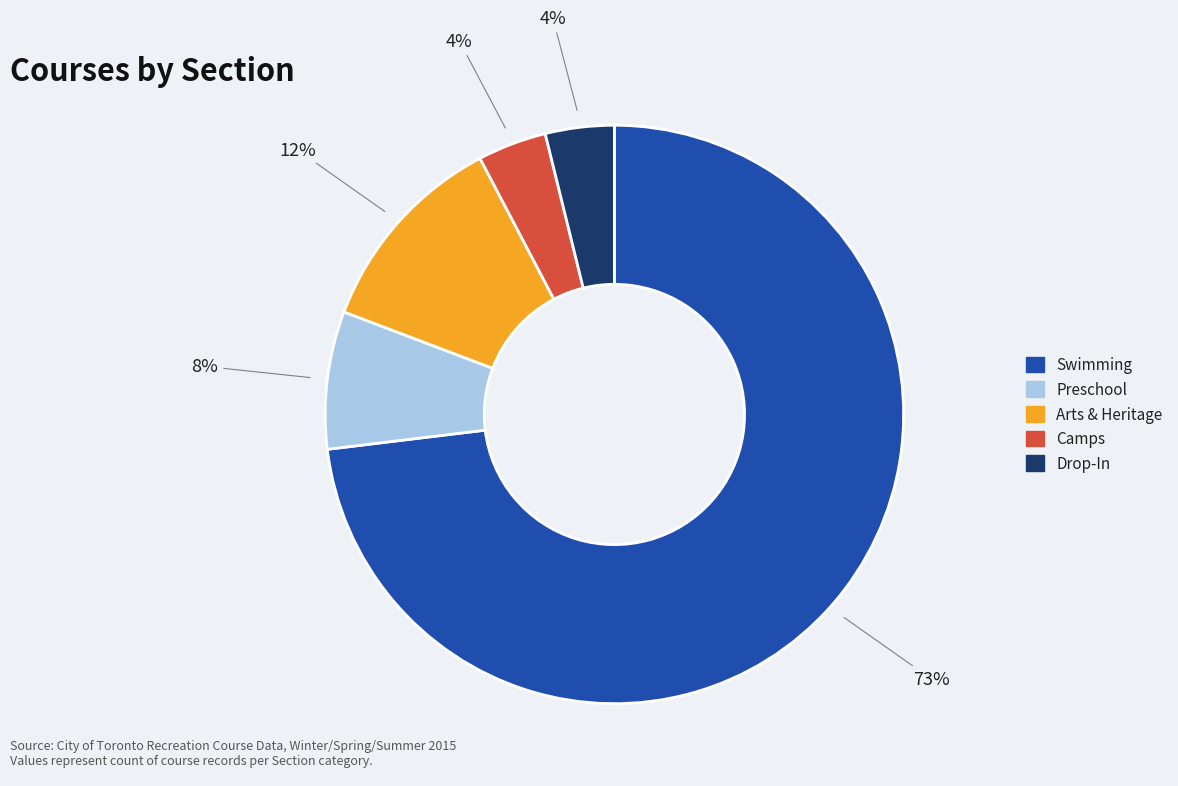

Which has a higher value, Swimming or Arts & Heritage?

Swimming